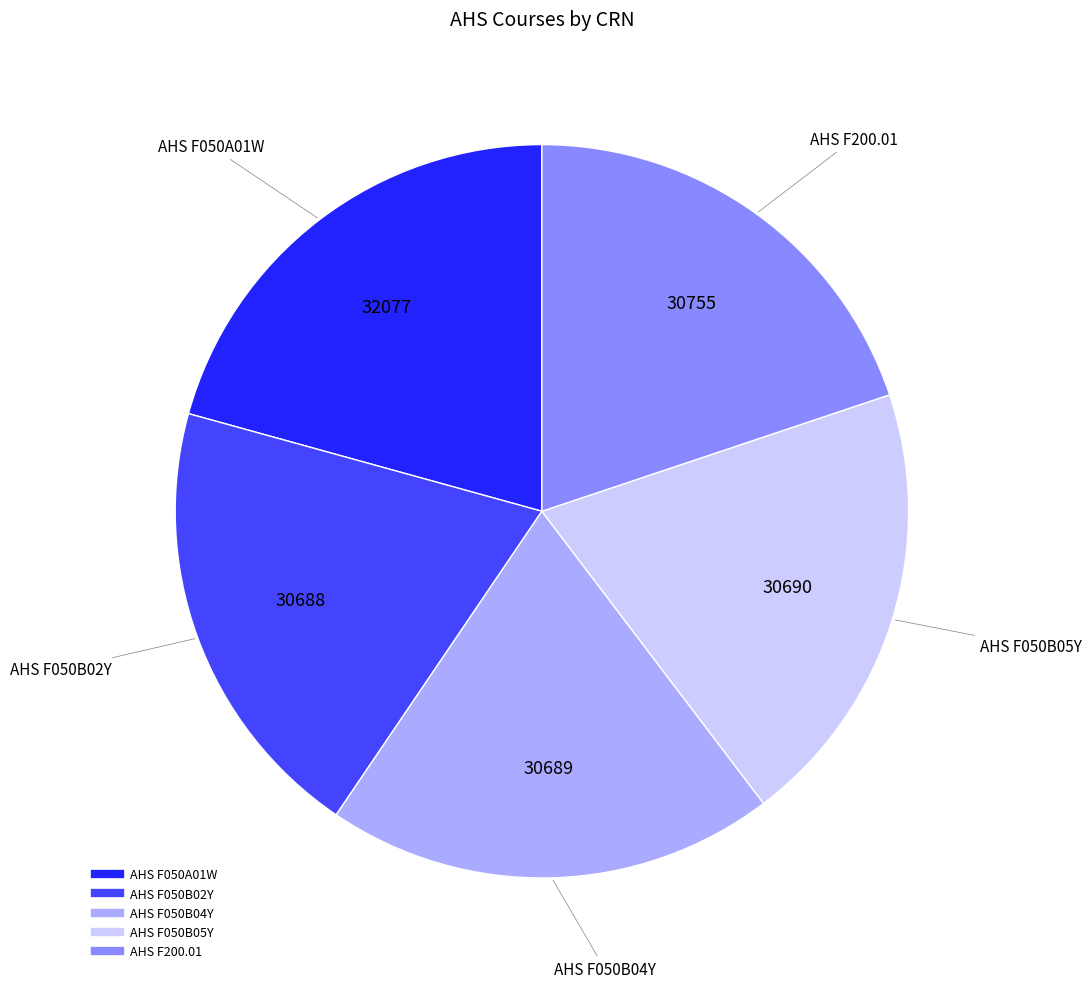

Which has a higher value, AHS F050B02Y or AHS F050A01W?

AHS F050A01W